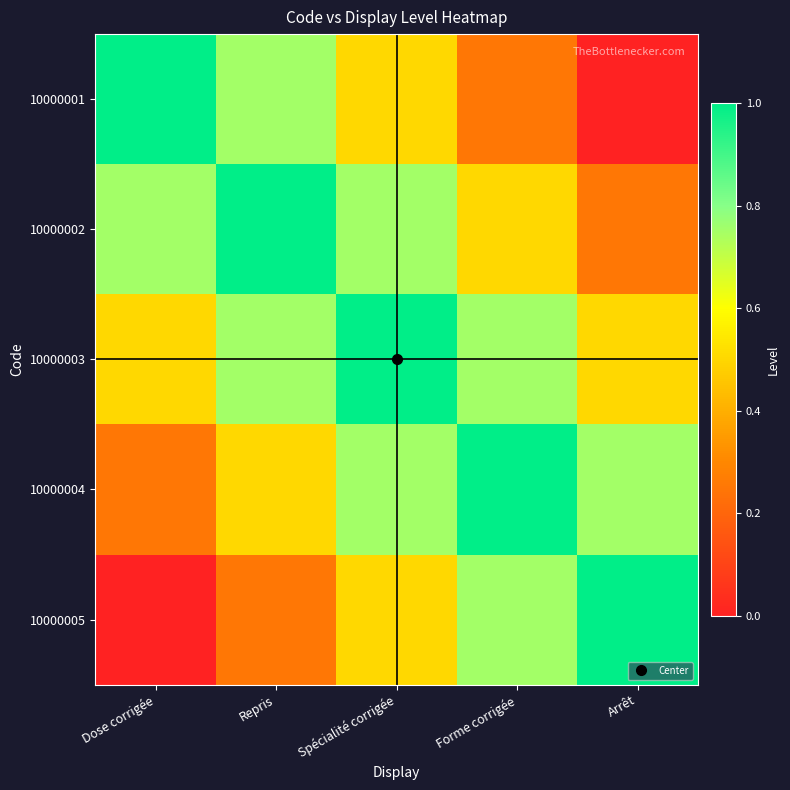

Reading left to right, transcribe all the data shown in this chart.

10000001: Dose corrigée=1.0	Repris=0.8	Spécialité corrigée=0.5	Forme corrigée=0.2	Arrêt=0.0
10000002: Dose corrigée=0.8	Repris=1.0	Spécialité corrigée=0.8	Forme corrigée=0.5	Arrêt=0.2
10000003: Dose corrigée=0.5	Repris=0.8	Spécialité corrigée=1.0	Forme corrigée=0.8	Arrêt=0.5
10000004: Dose corrigée=0.2	Repris=0.5	Spécialité corrigée=0.8	Forme corrigée=1.0	Arrêt=0.8
10000005: Dose corrigée=0.0	Repris=0.2	Spécialité corrigée=0.5	Forme corrigée=0.8	Arrêt=1.0